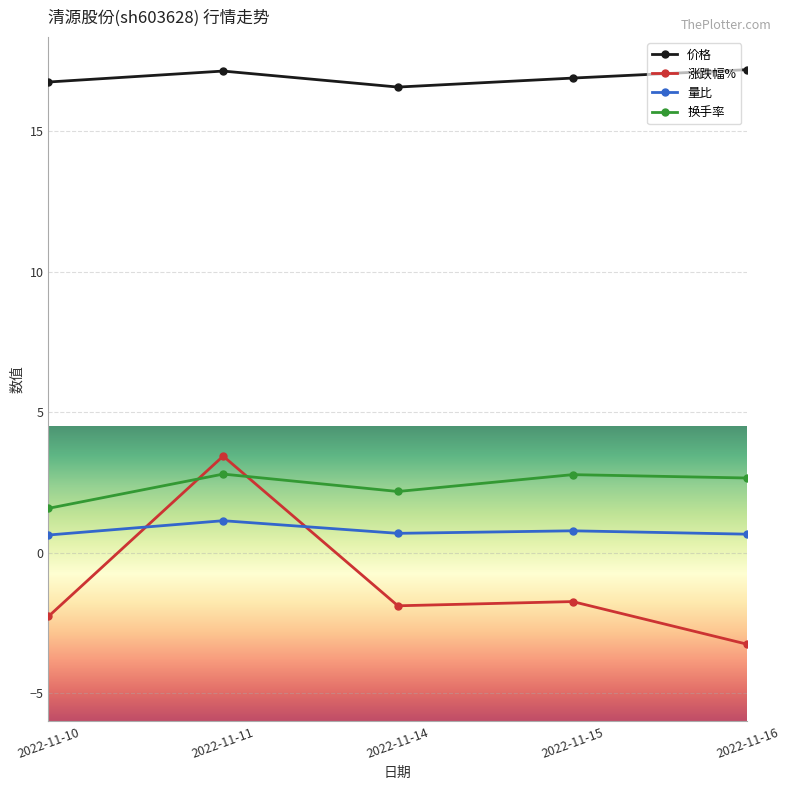

What is the difference between the highest and lowest values at 2022-11-16?

20.5